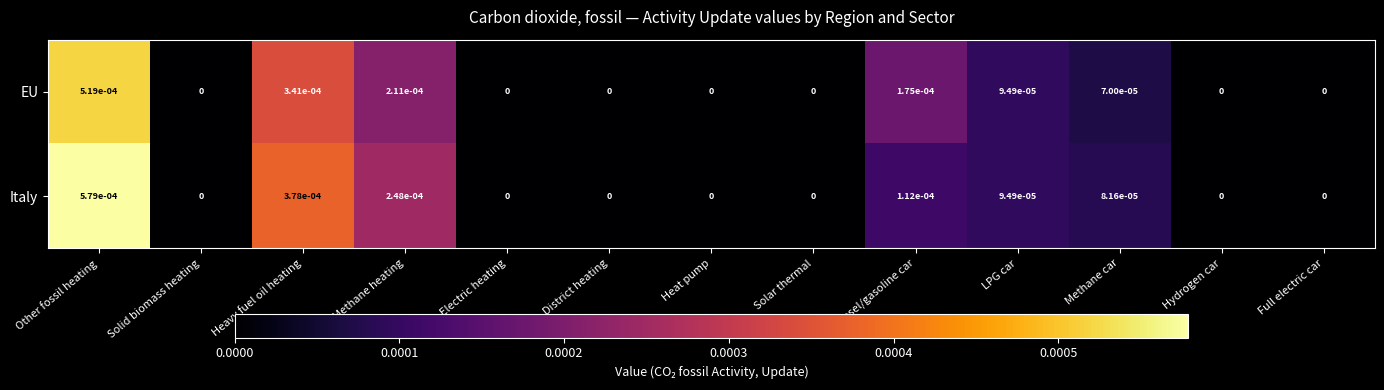

Which series has the largest total across all categories?

Italy